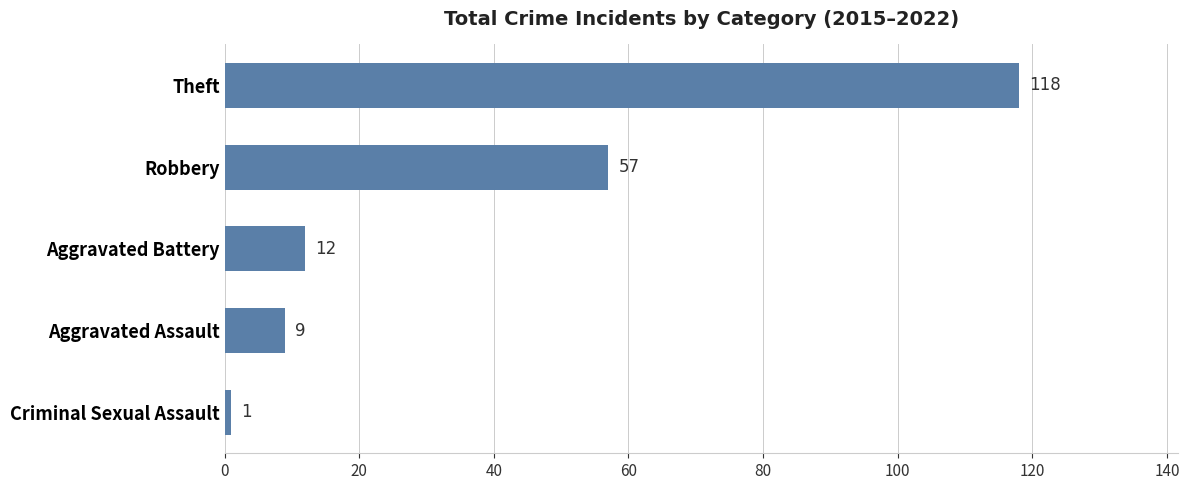

What is the difference between the maximum and minimum values?

117